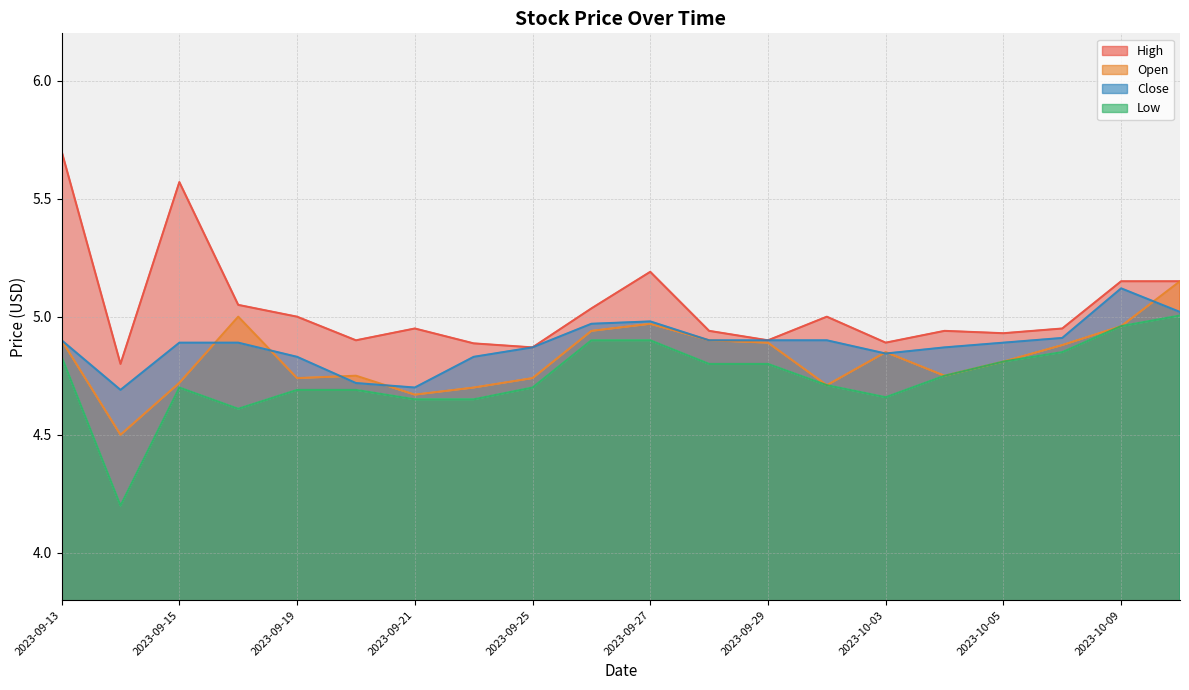

Rank the categories by Close value from highest to lowest.

2023-10-09, 2023-10-10, 2023-09-27, 2023-09-26, 2023-10-06, 2023-09-13, 2023-09-28, 2023-09-29, 2023-10-02, 2023-09-15, 2023-09-18, 2023-10-05, 2023-09-25, 2023-10-04, 2023-10-03, 2023-09-19, 2023-09-22, 2023-09-20, 2023-09-21, 2023-09-14